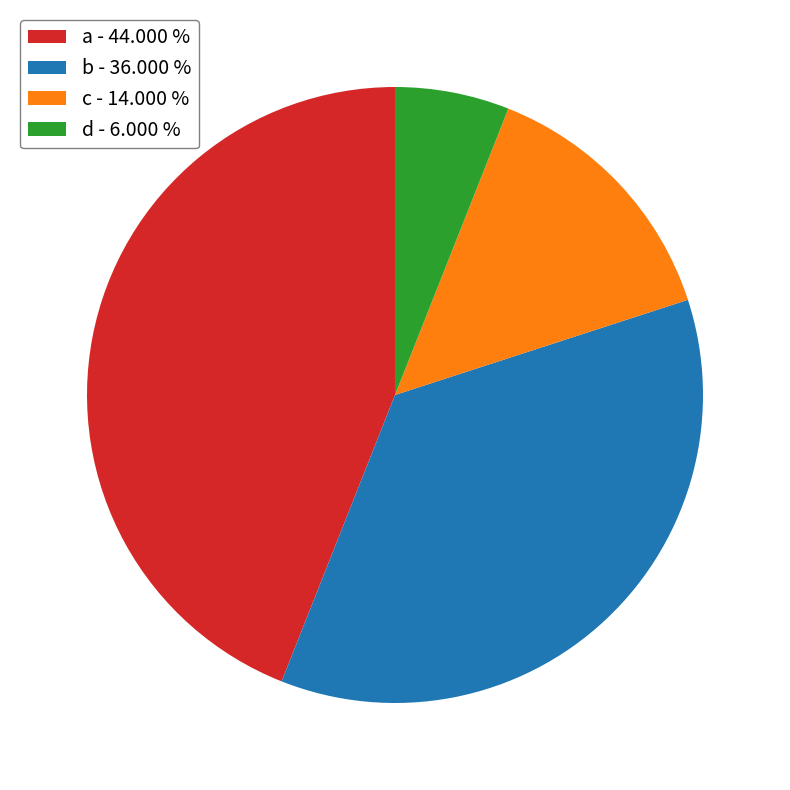

Which has a higher value, b or d?

b